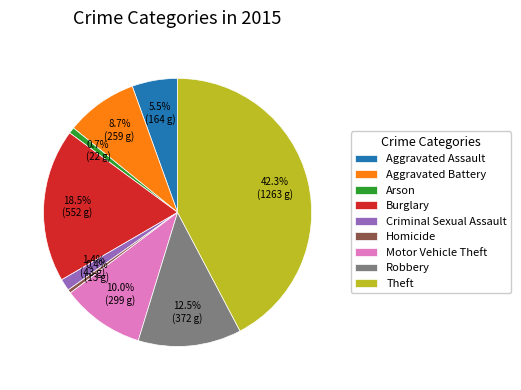

Is there any slice that represents more than half of the pie?

No